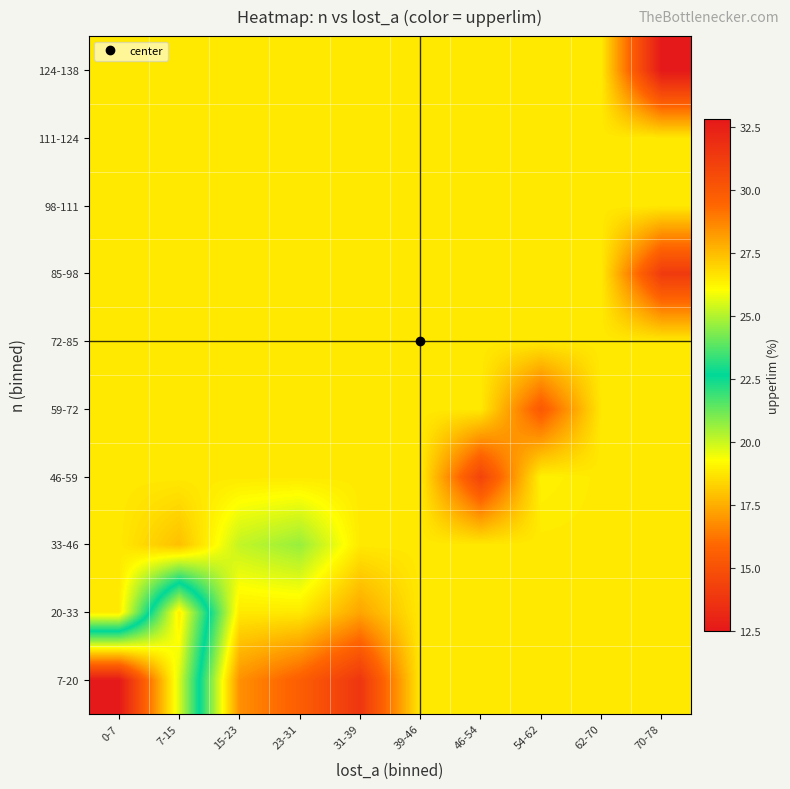

What is the minimum value shown in the chart?

12.5